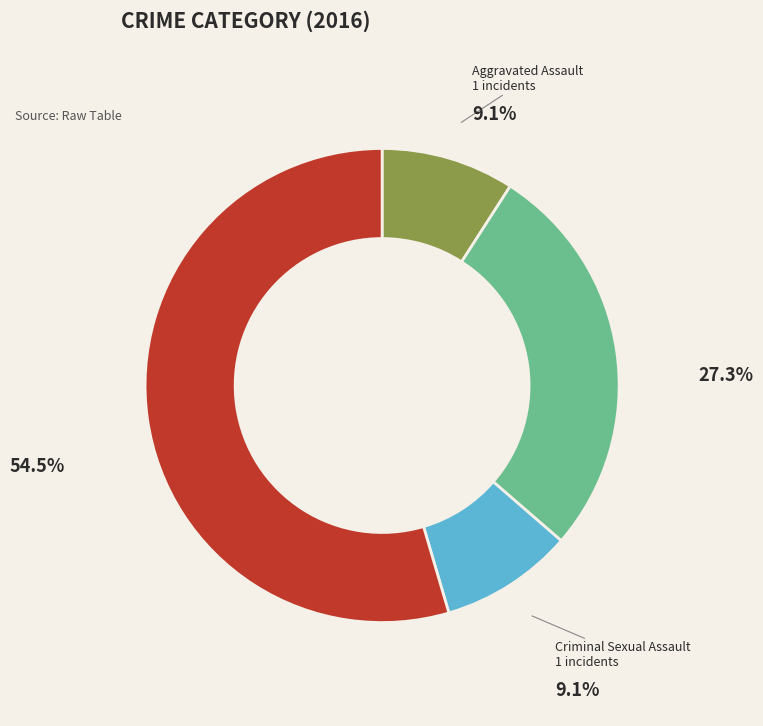

How many segments does this pie chart have?

4